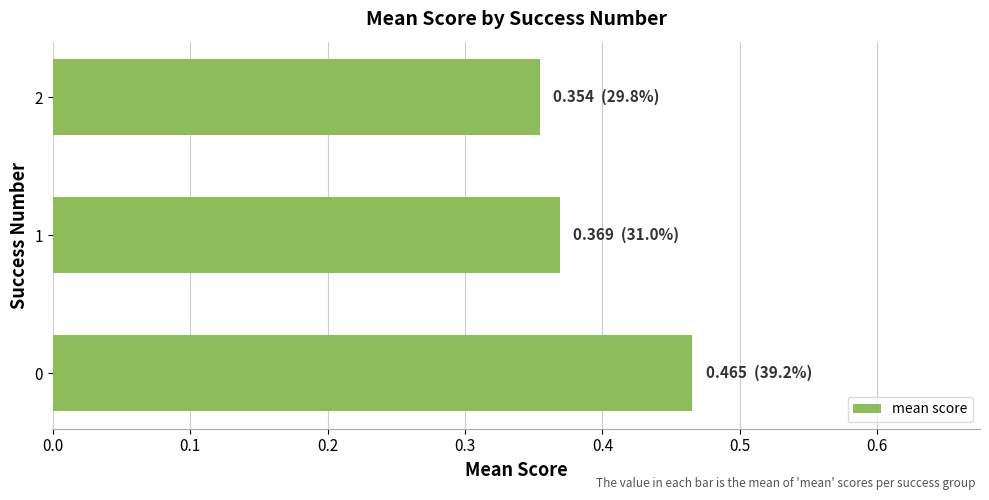

Count the values in the range 0 to 1.

3